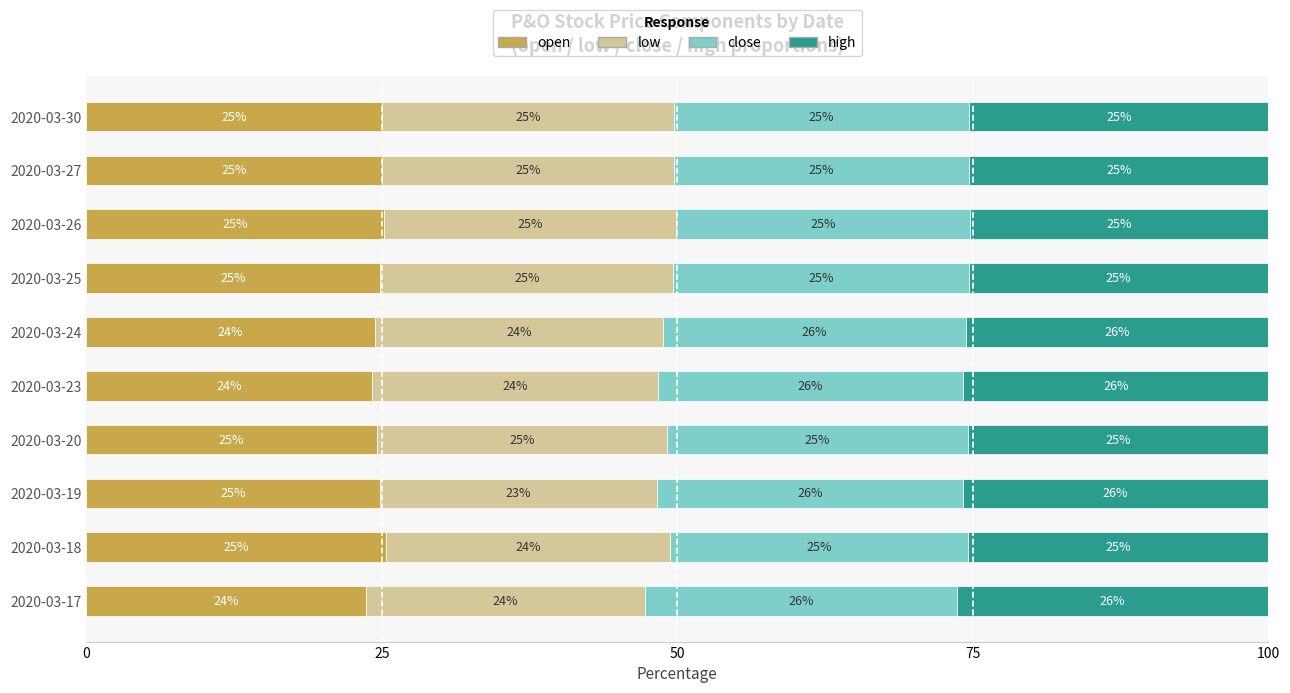

What is the total value across all series at 2020-03-20?

100.0